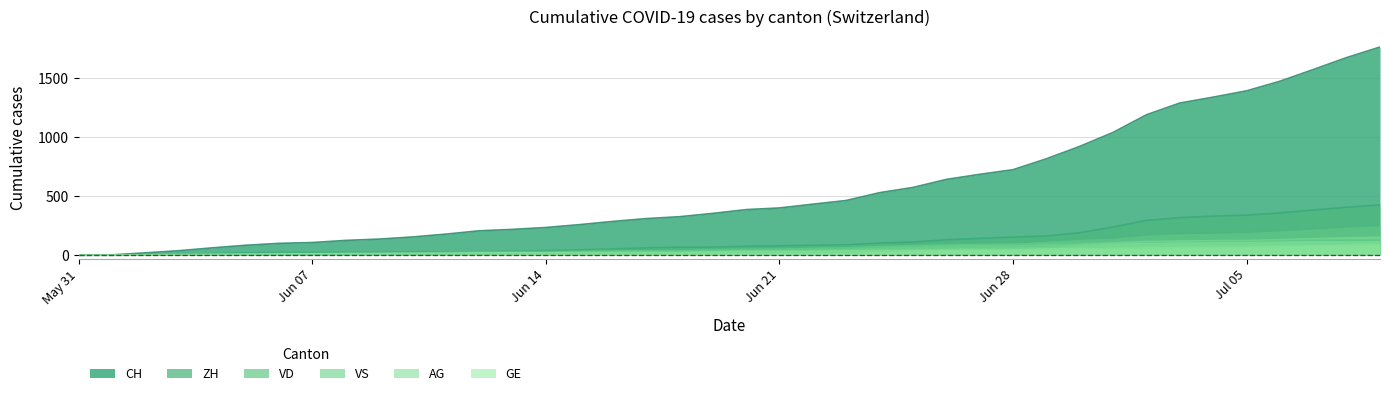

The value of ZH at Jul 05 is 461. True or false?

False